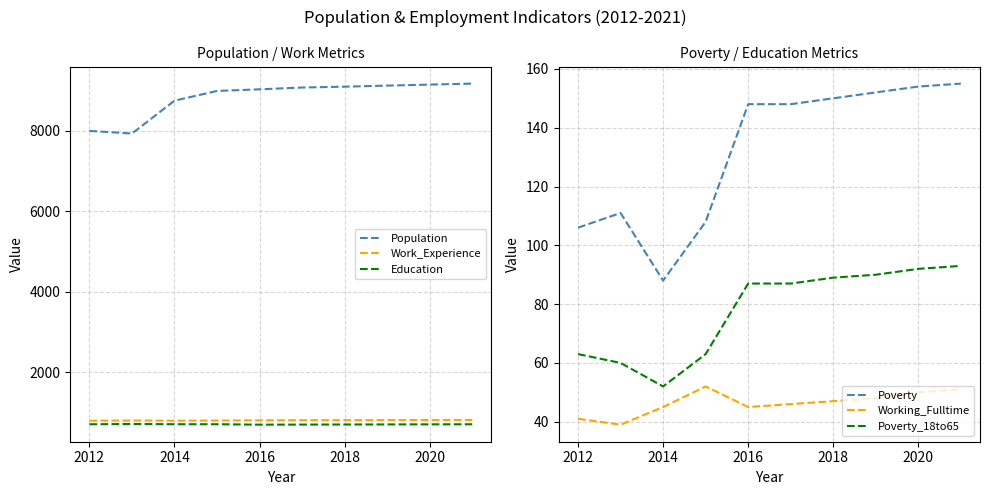

The Work_Experience series shows 815 at 2020. True or false?

True